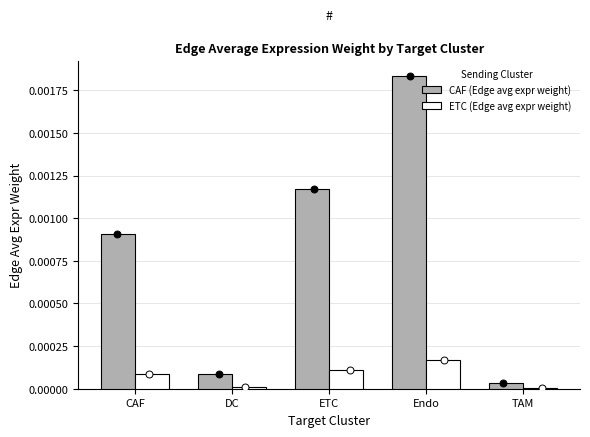

At how many categories does at least one series exceed 0?

5